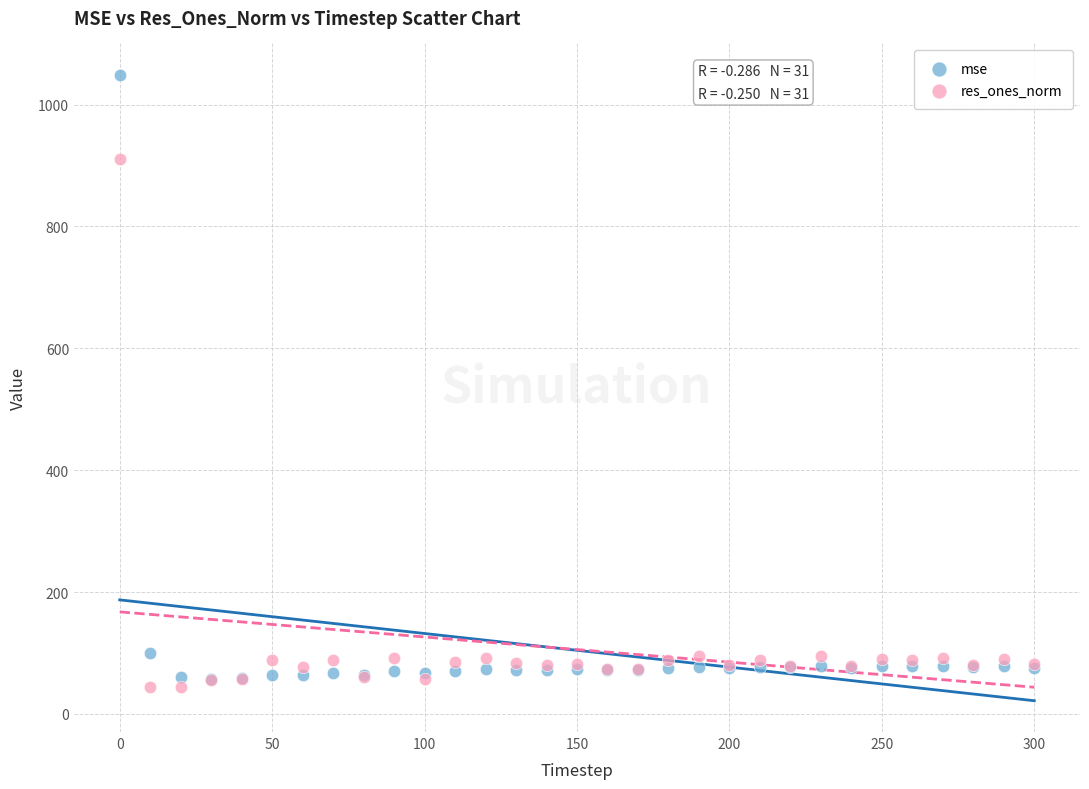

What are all the series names shown in the legend?

mse, res_ones_norm